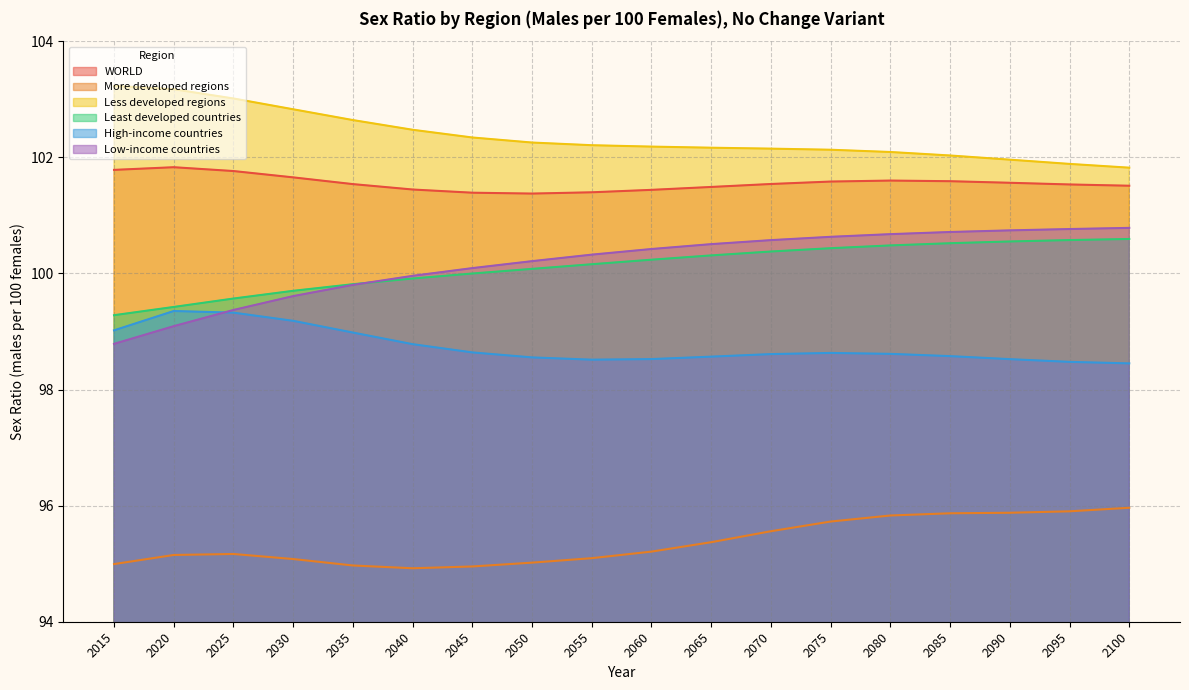

Which series has the widest spread of values?

Low-income countries